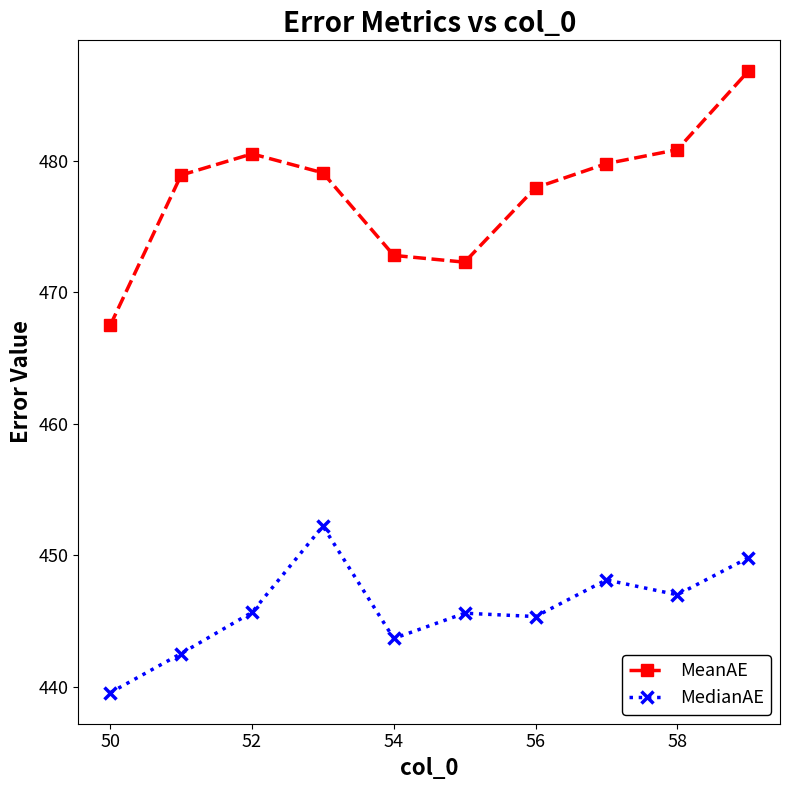

How many interior local peaks does the MeanAE series have?

1